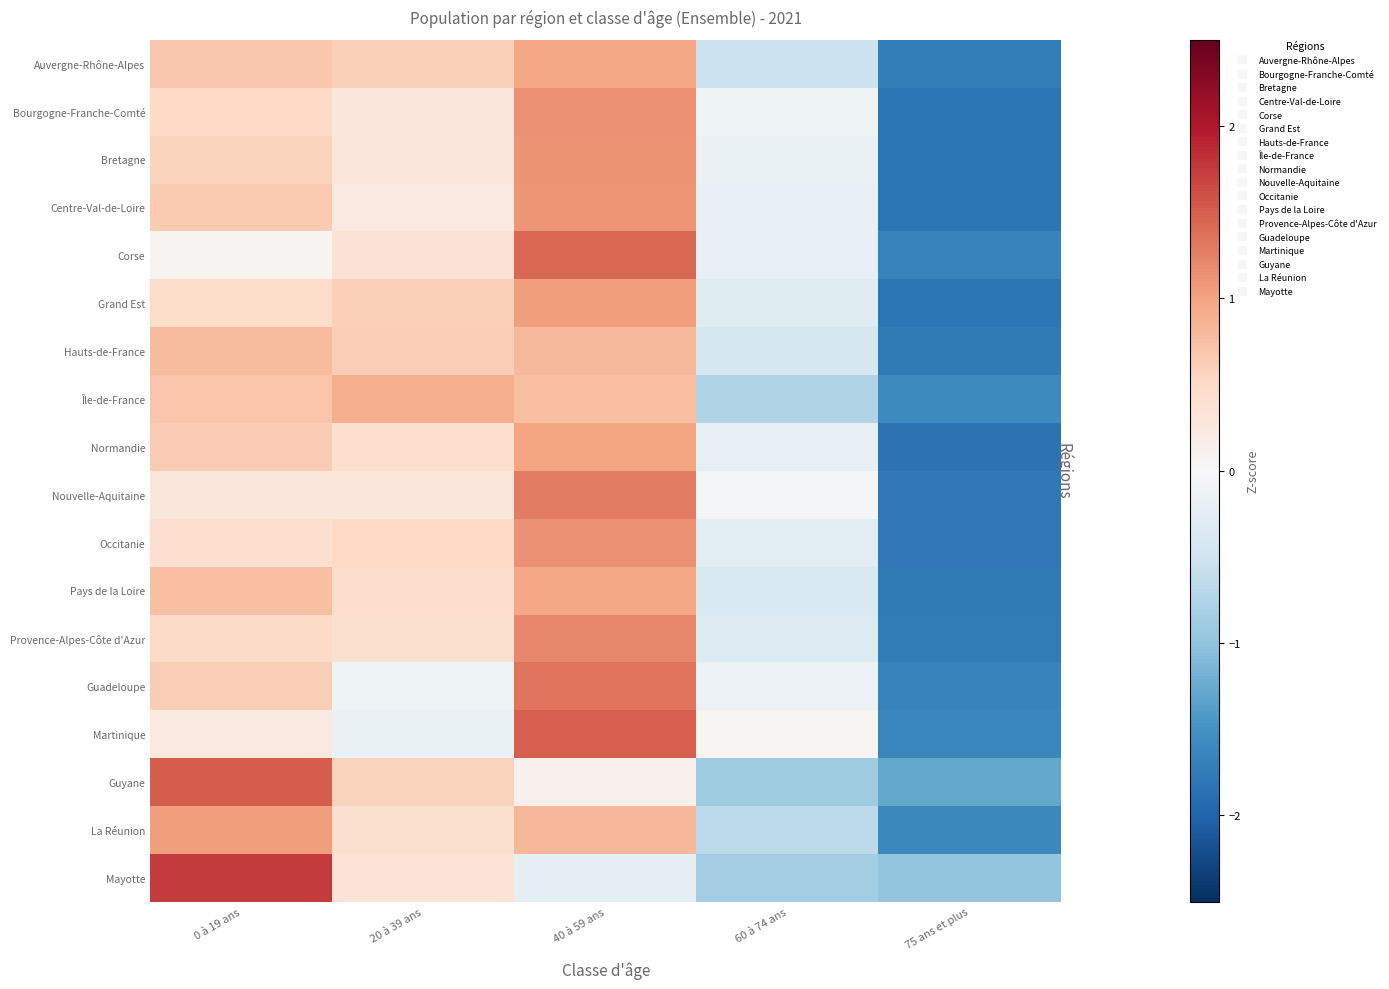

How many data points does each series have?

5